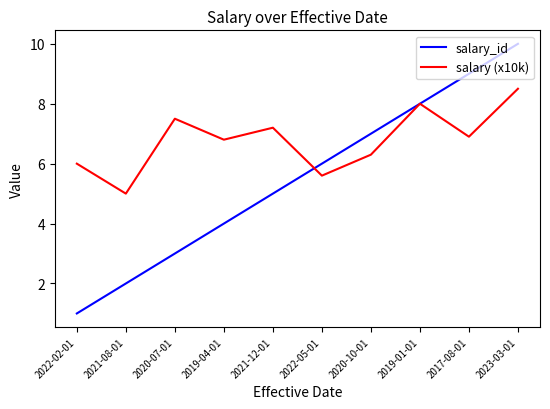

Which category has the lowest value across all series?

2022-02-01